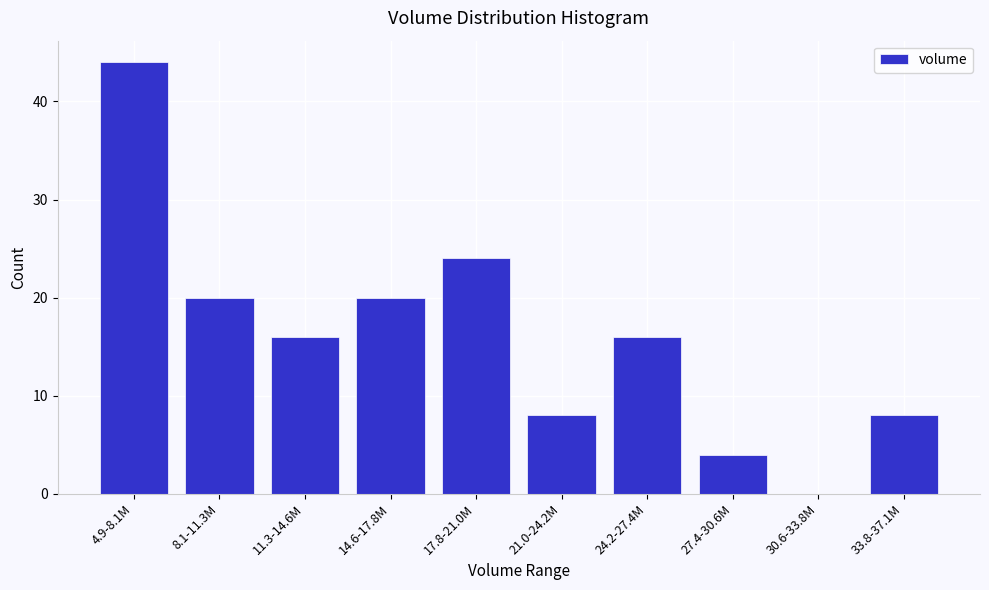

Reading right to left, what are all the values shown in this chart?

33.8-37.1M=8	30.6-33.8M=0	27.4-30.6M=4	24.2-27.4M=16	21.0-24.2M=8	17.8-21.0M=24	14.6-17.8M=20	11.3-14.6M=16	8.1-11.3M=20	4.9-8.1M=44